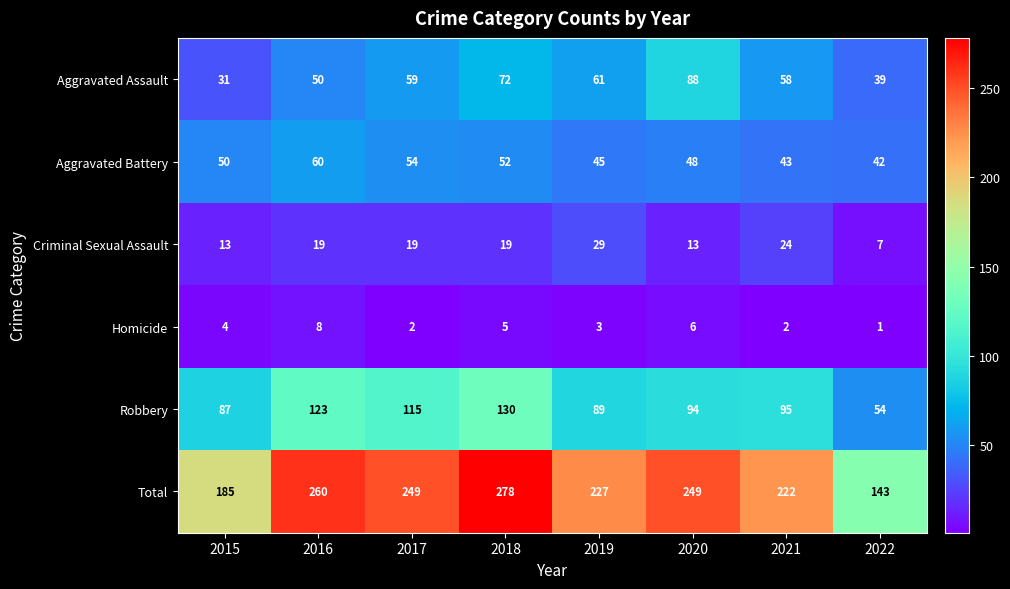

What is the difference between the highest and lowest values at 2018?

273